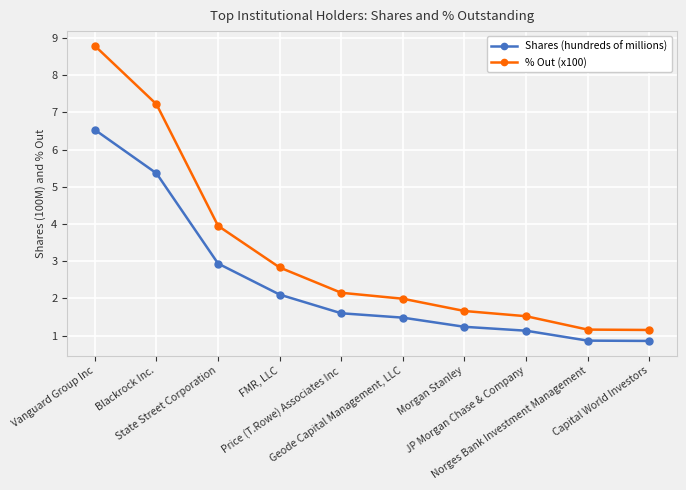

How many distinct data groups are displayed?

2